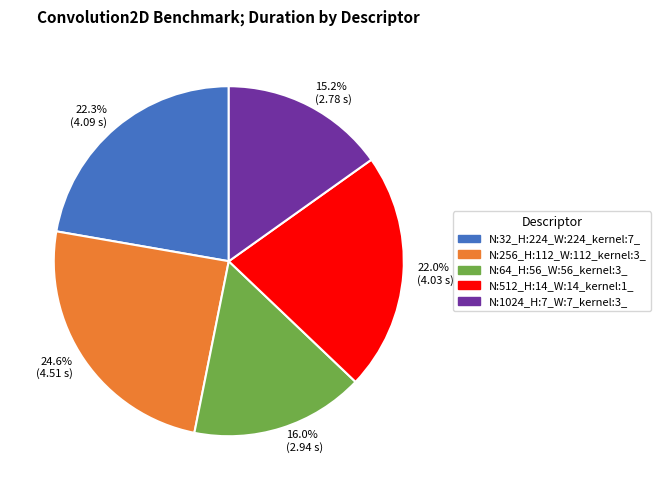

Count the number of slices in the pie.

5